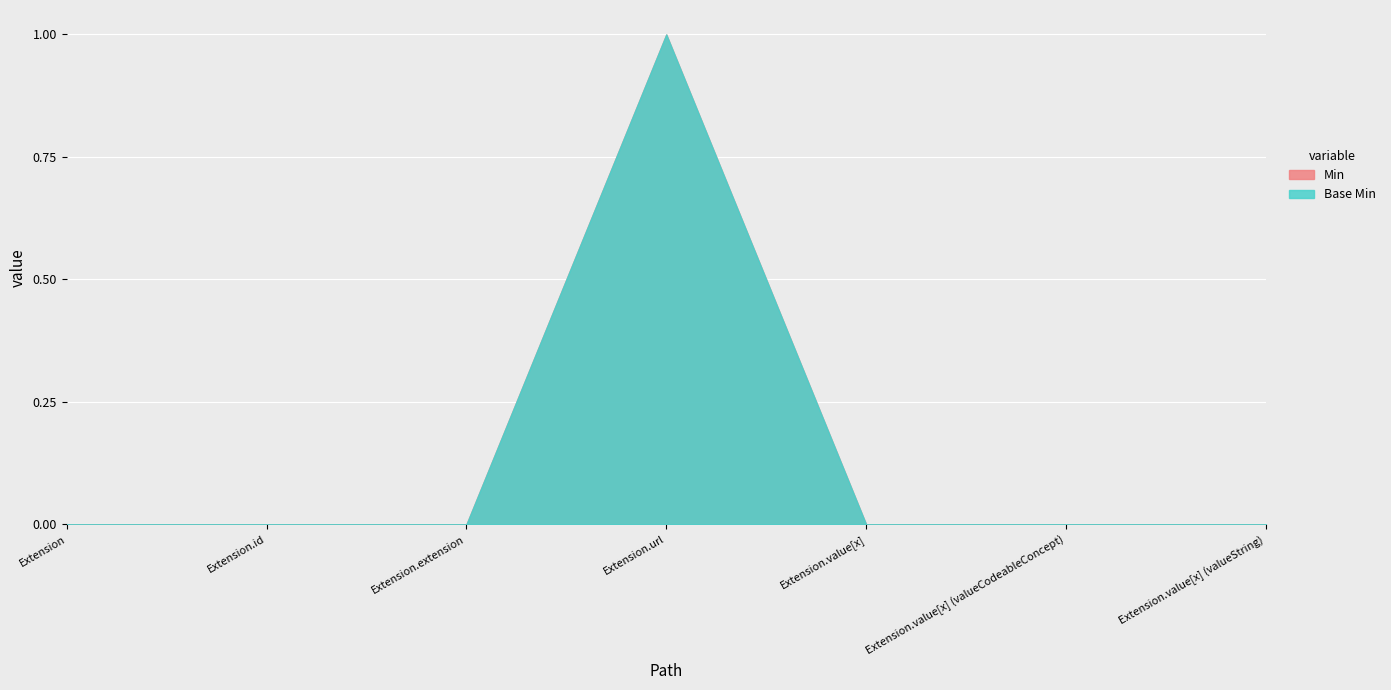

At Extension, list the series in order from largest to smallest.

Min, Base Min